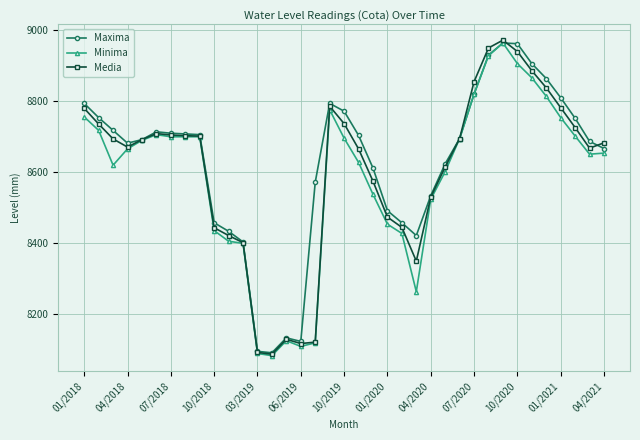

At how many categories does at least one series exceed 8299?

33